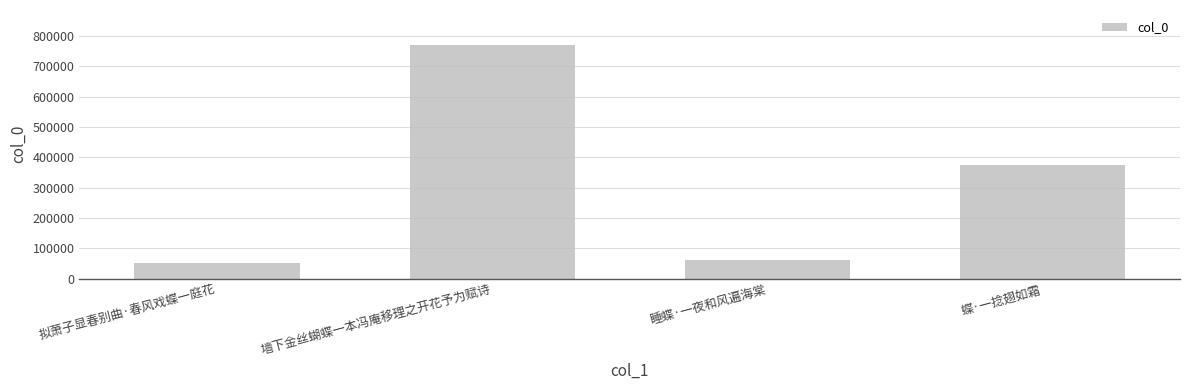

Which label corresponds to the largest value in the chart?

墙下金丝蝴蝶一本冯庵移理之开花予为赋诗